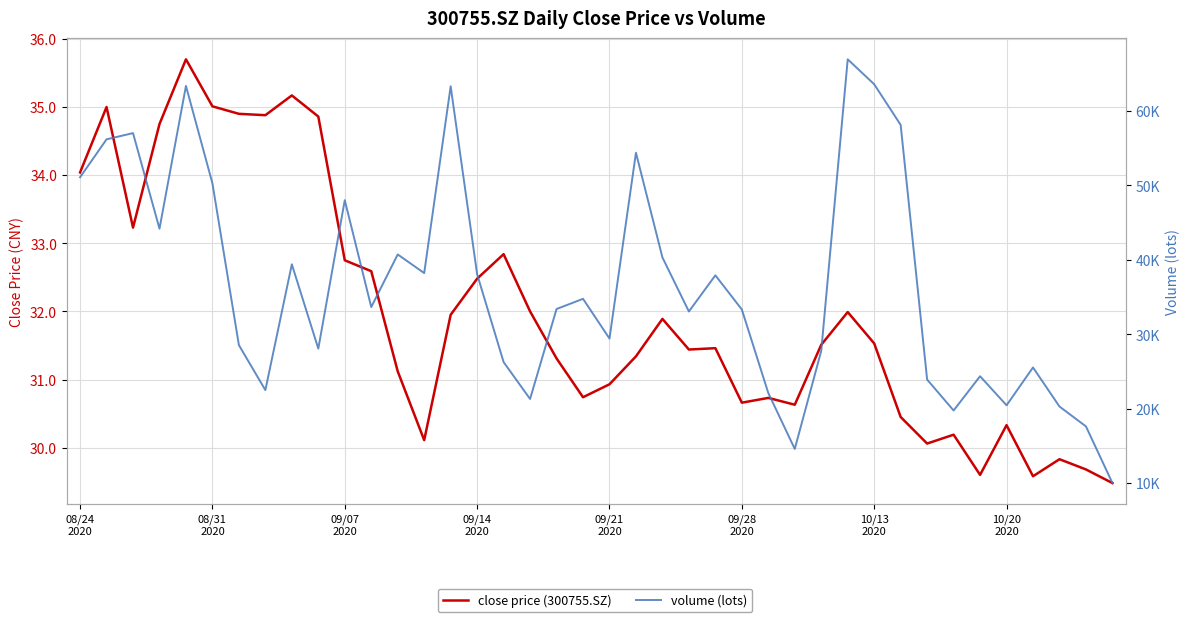

How many values in the volume (lots) series are below 33662?

20